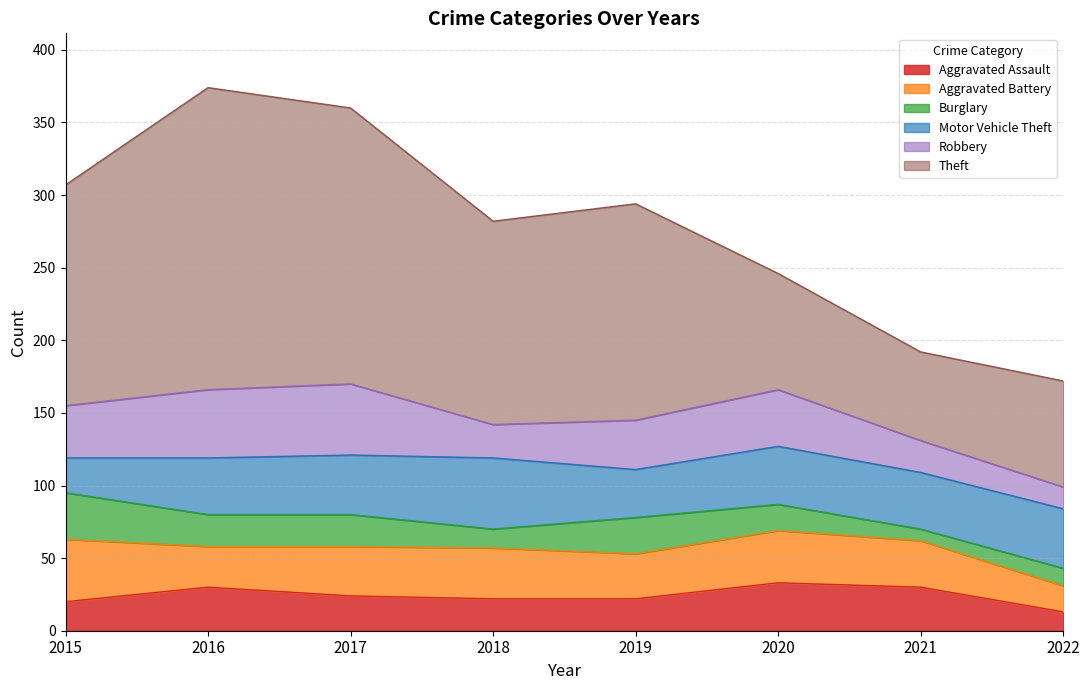

Does the chart have visible grid lines?

Yes